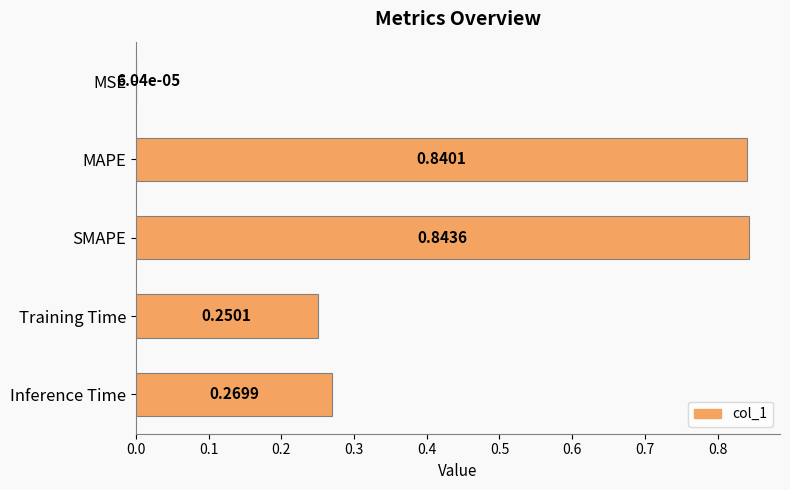

At which label is the value closest to 0?

MSE